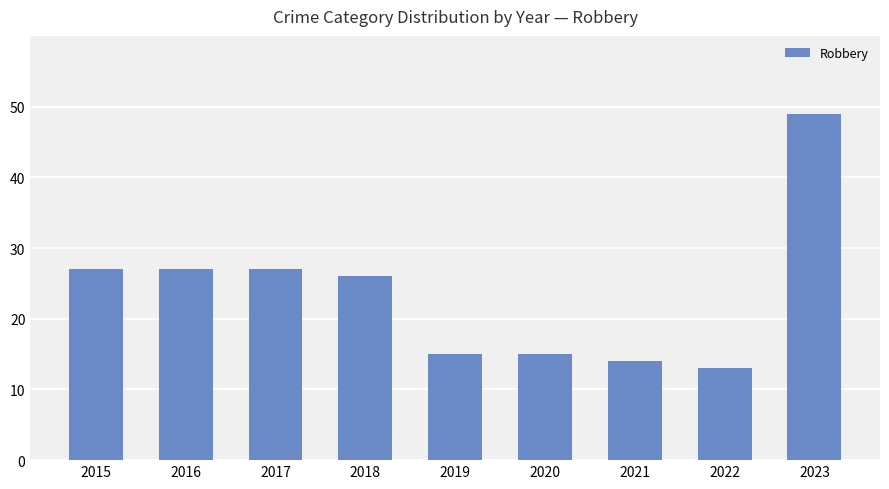

What is the greatest value displayed?

49